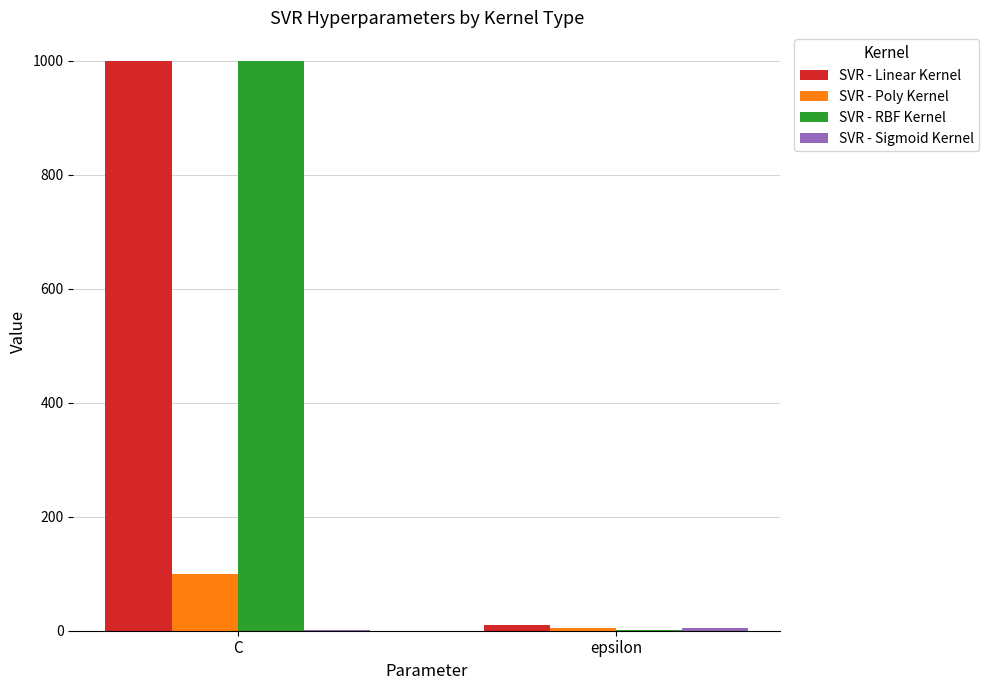

How many data points does each series have?

2